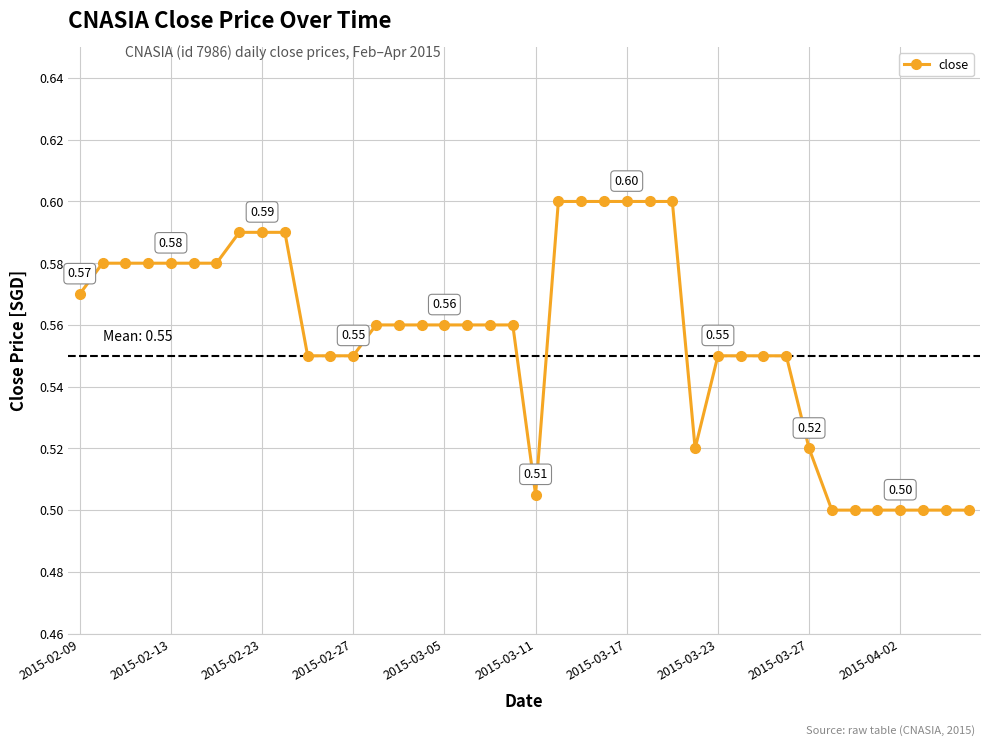

Count the values in the range 0 to 1.

40